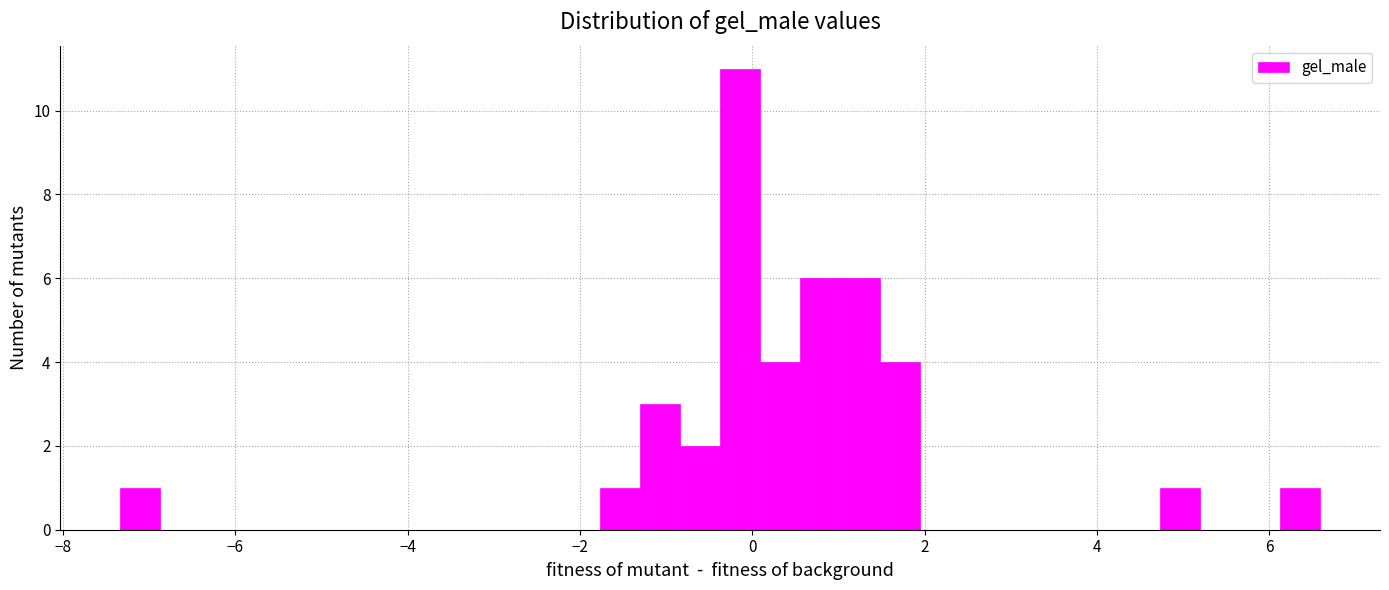

Around what value on the x-axis is the tallest bar? Give the approximate position of its centre, as read against the axis.

-0.2